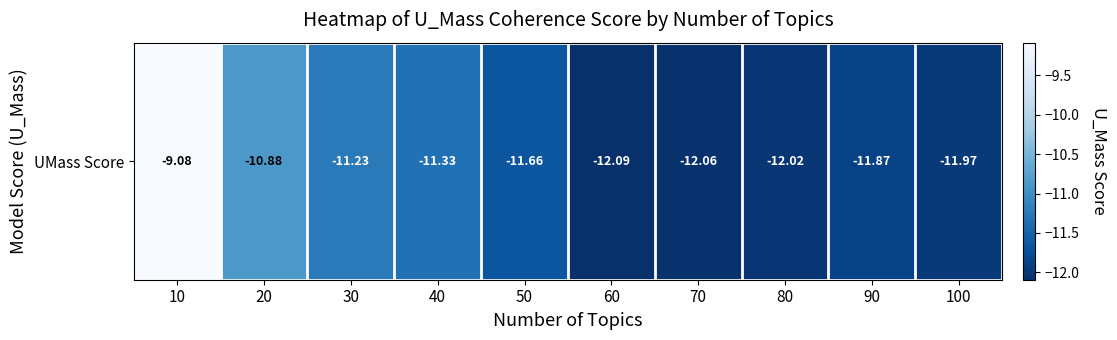

What is the change in value from 10 to 60?

-3.0